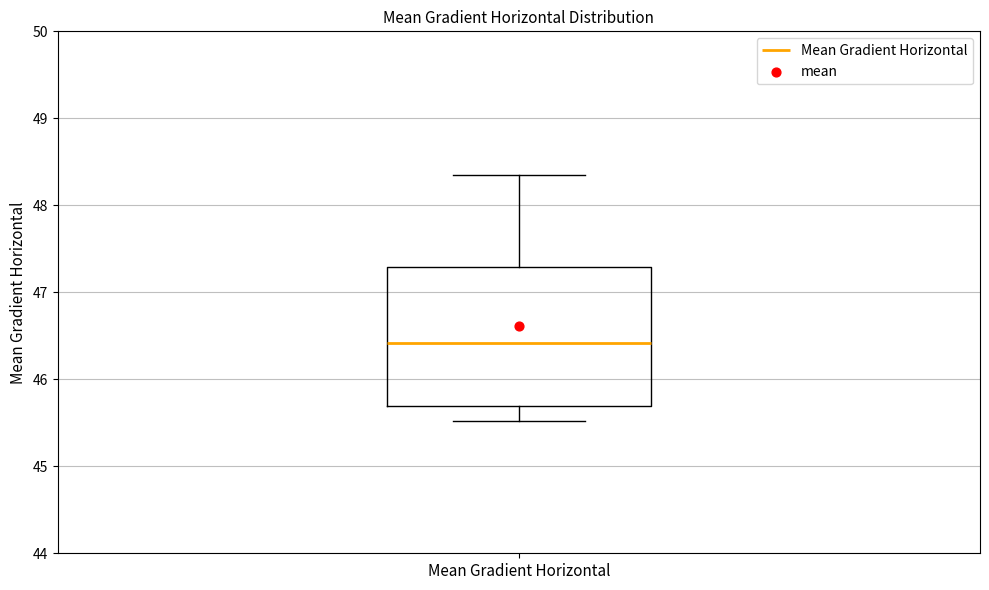

Where is the lower edge of the box for Mean Gradient Horizontal on the y-axis? The values are not printed on the chart, so give them approximately, as read against the axis.

45.7